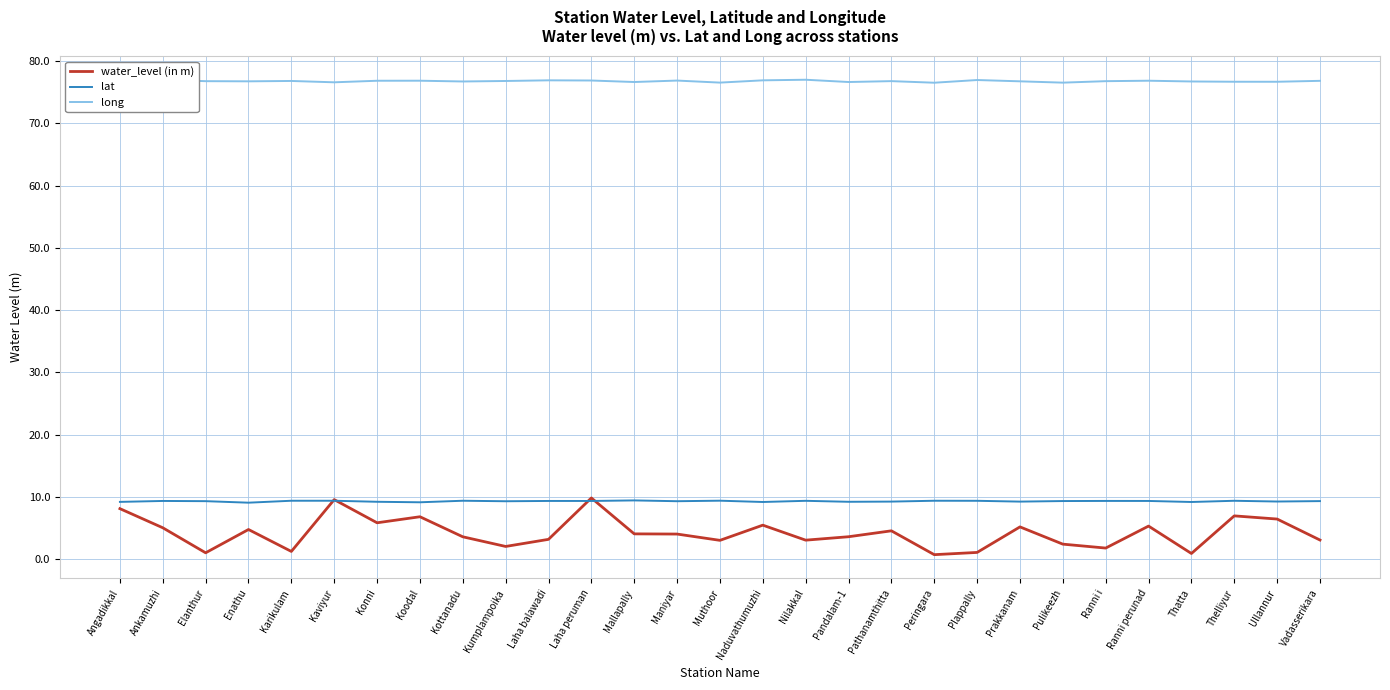

What position from the left is Koodal?

8